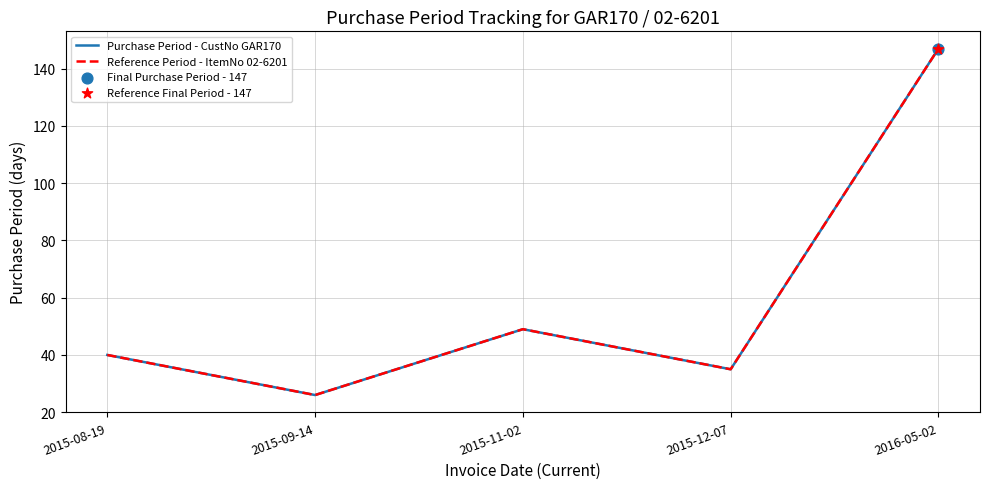

At how many categories does at least one series exceed 56?

1